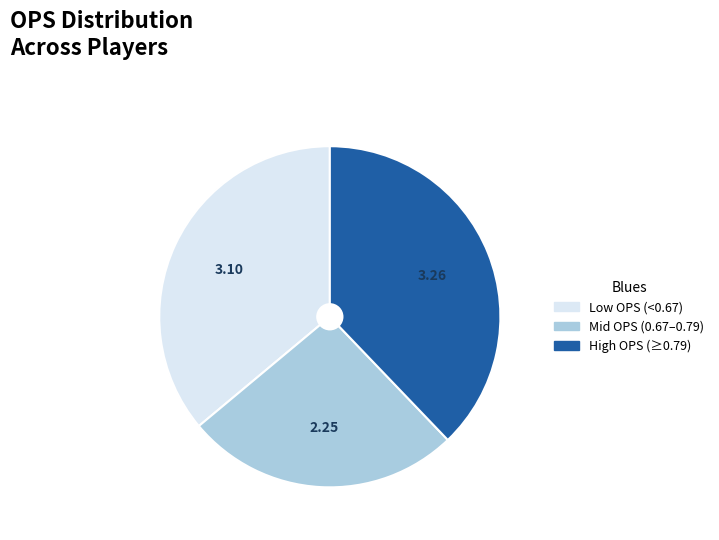

Is there a majority slice in this chart?

No